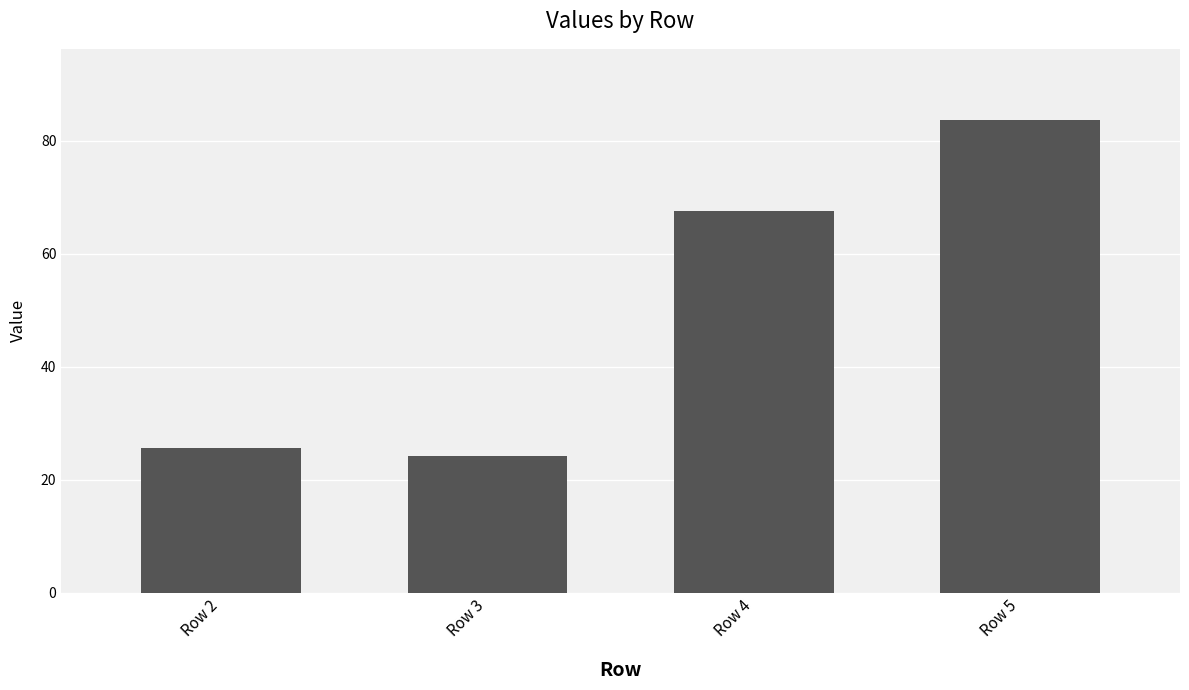

What is the value of the 4th bar from the left?

83.7